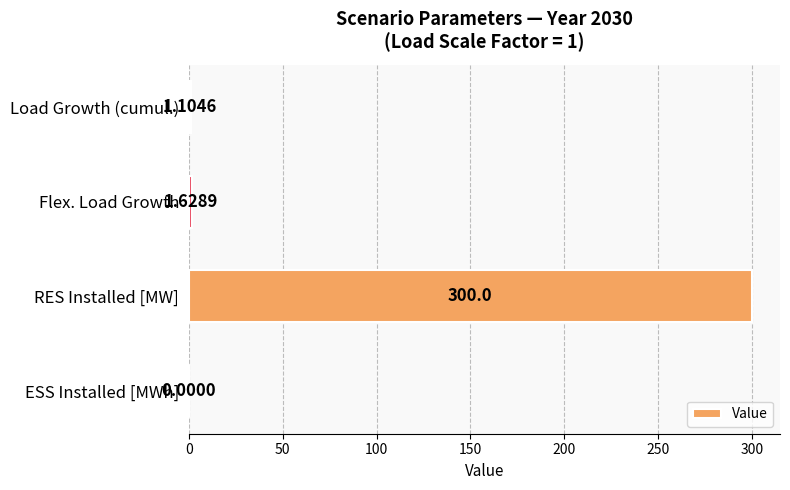

What is the sum of the values at Load Growth (cumul.) and ESS Installed [MWh]?

1.1